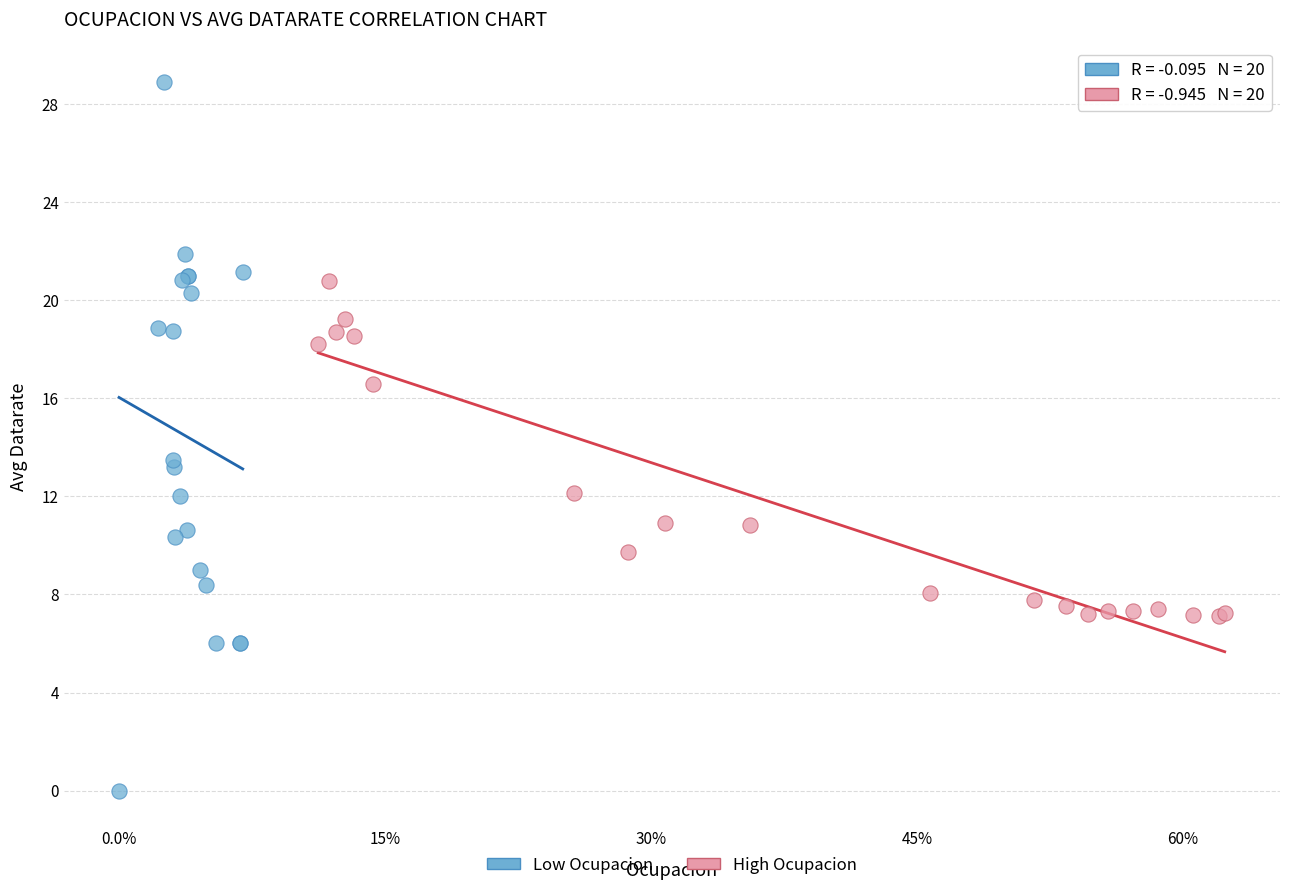

Which series reaches the minimum Y coordinate?

Low Ocupacion